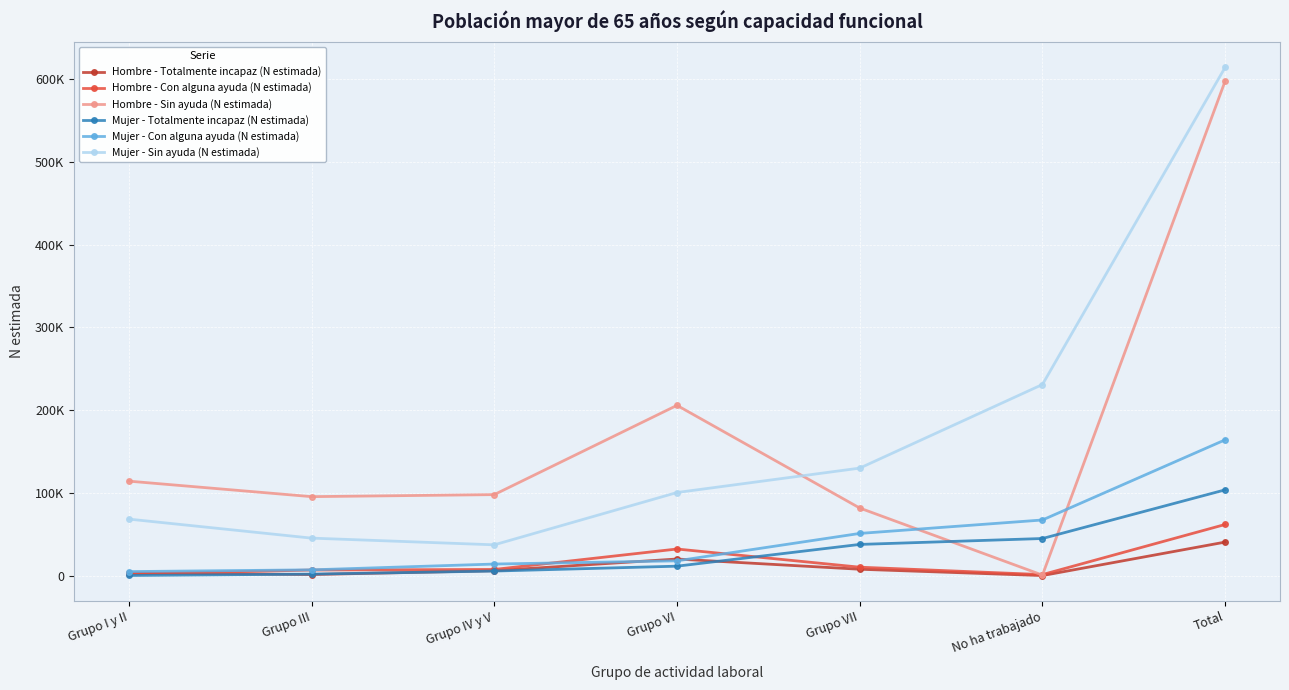

Between Grupo III and Grupo VII, which series saw the biggest shift?

Mujer - Sin ayuda (N estimada)